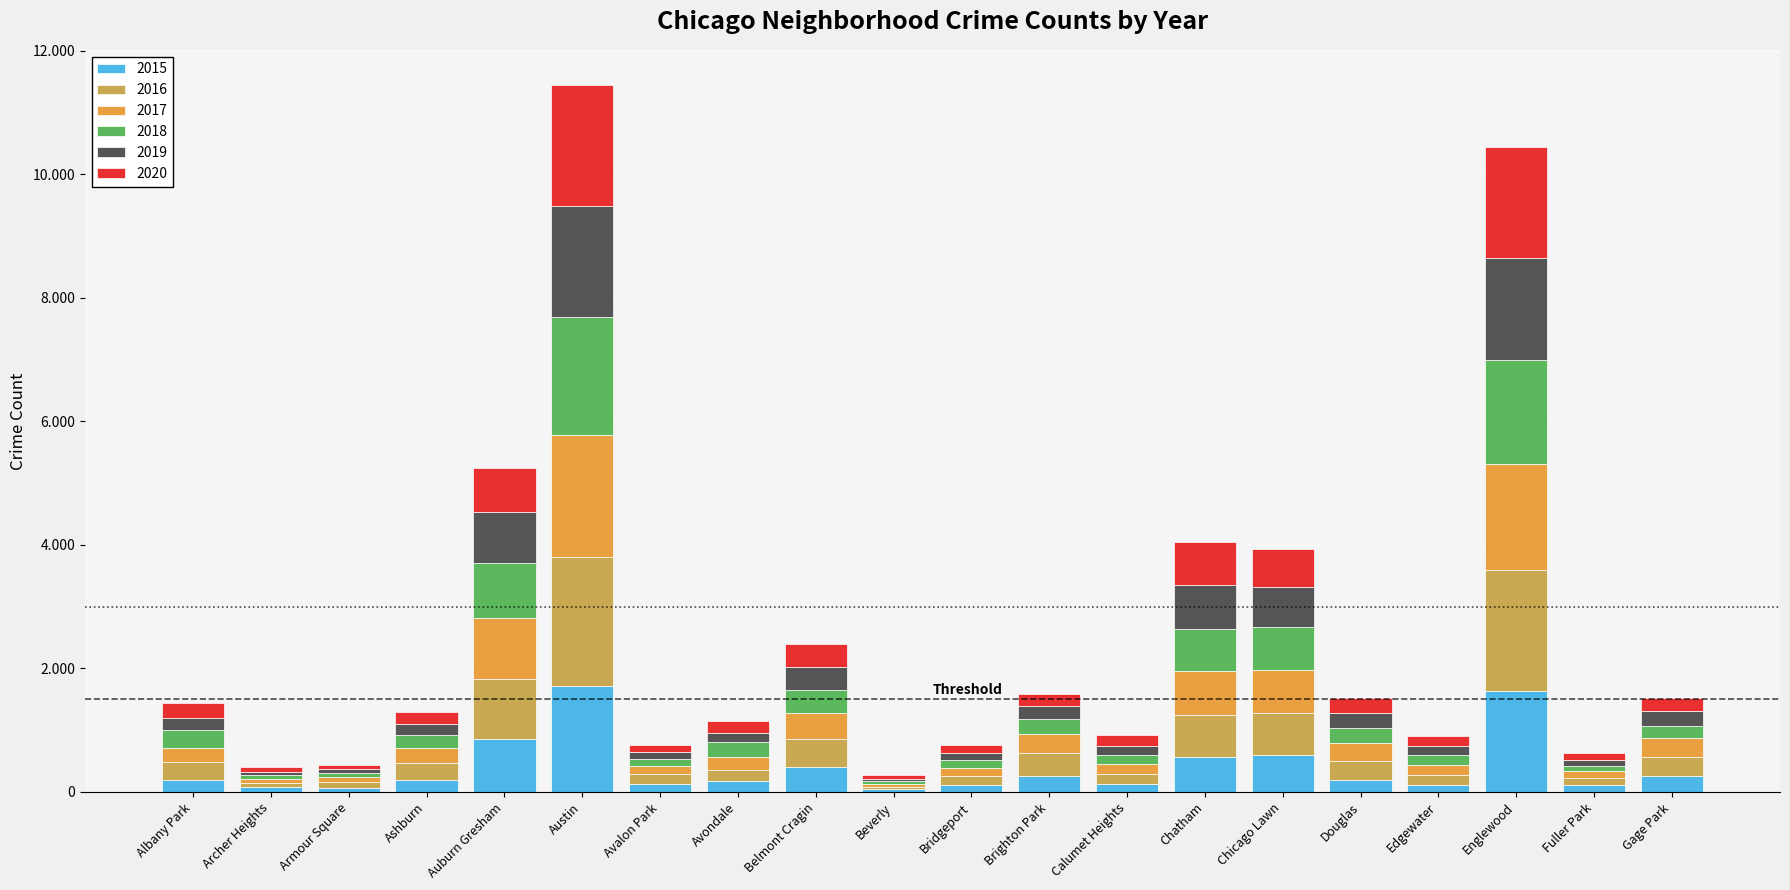

Are the bars grouped side by side (vs. stacked)?

No